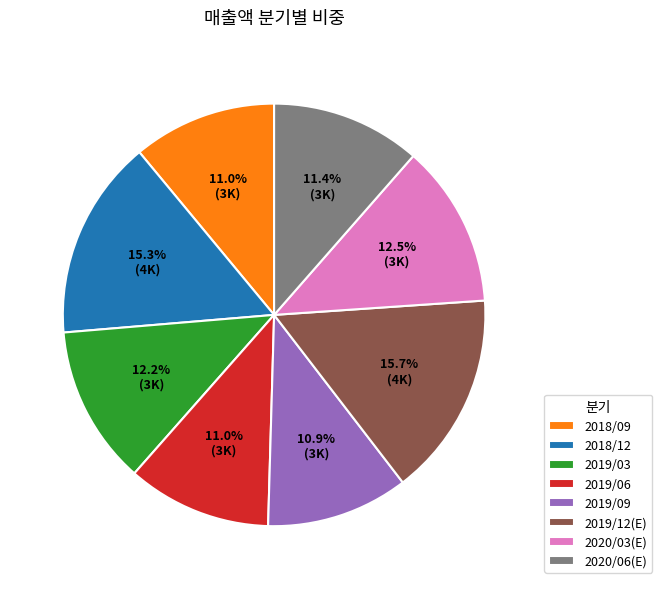

What percentage do 2019/03 and 2018/09 together represent?

23.2%